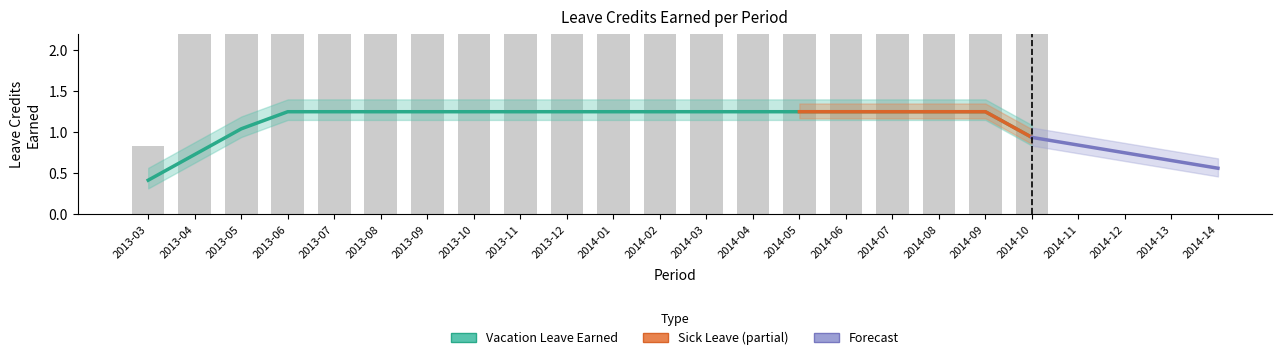

Where does the data first go above 2?

2013-04